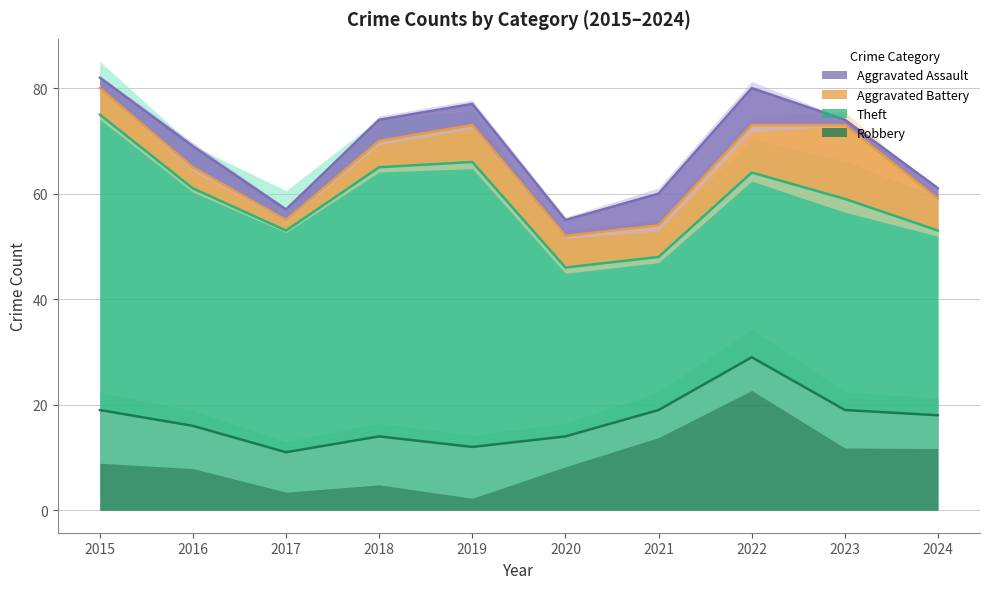

Between 2017 and 2024, which series saw the biggest shift?

Robbery